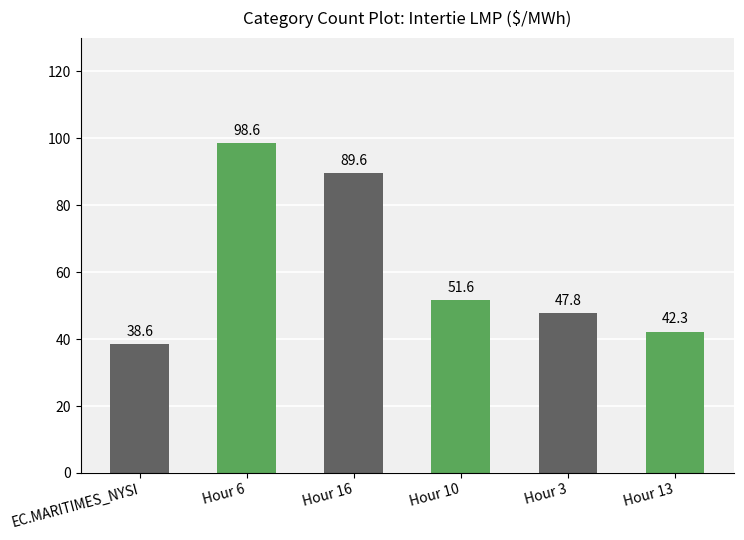

How many bars are there in total?

6